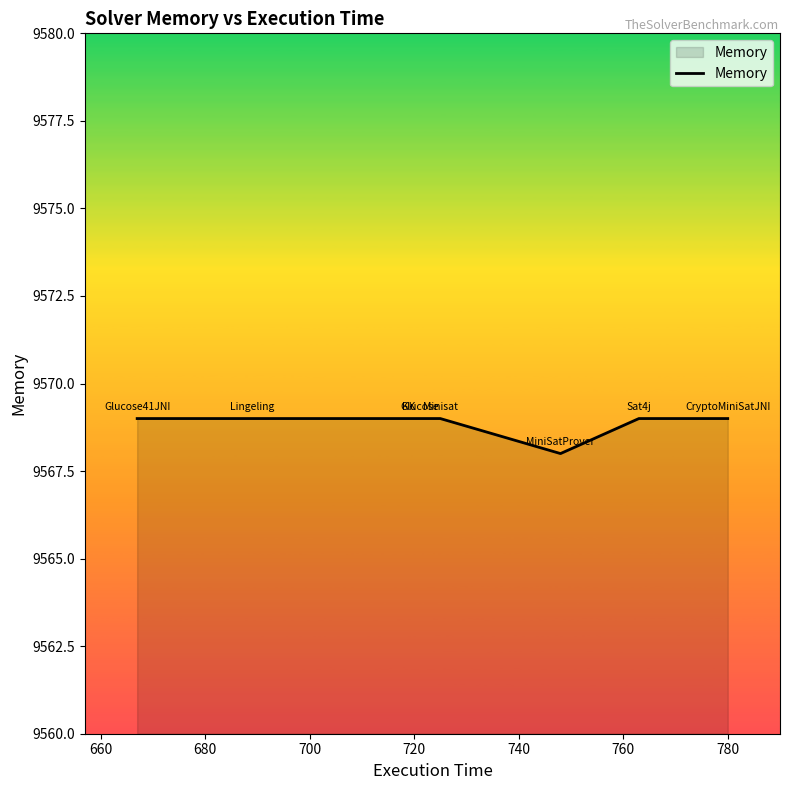

What is the maximum value shown in the chart?

9569